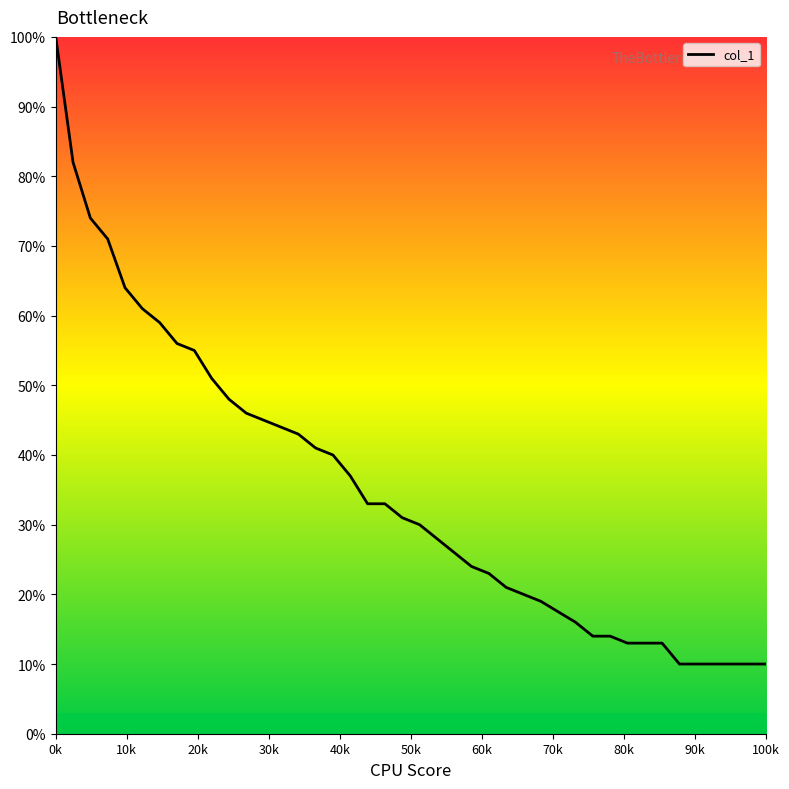

What is the greatest value displayed?

100.0